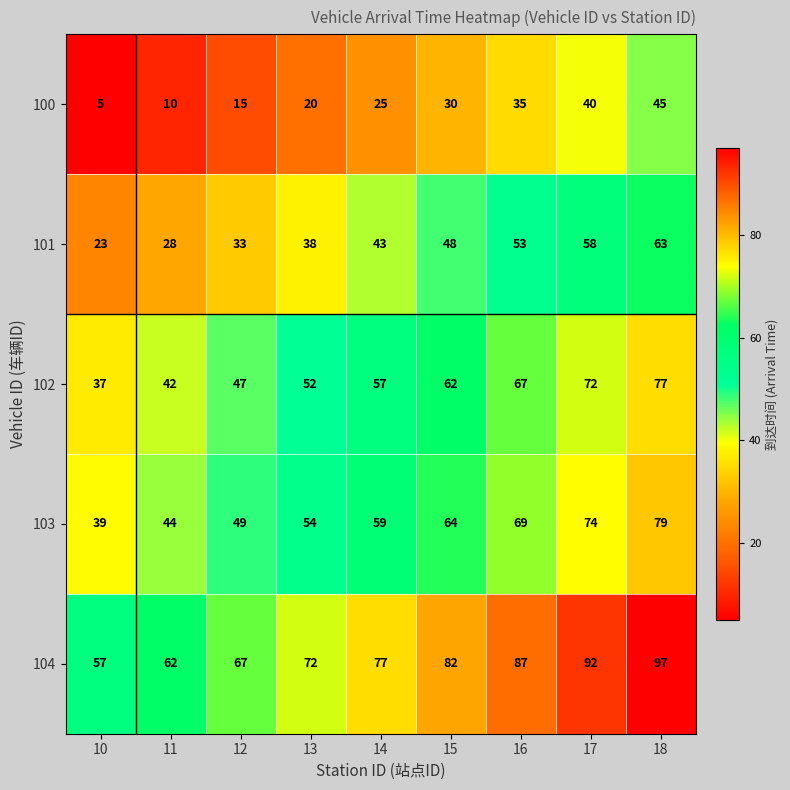

What is the approximate value of 102 at 18?

77